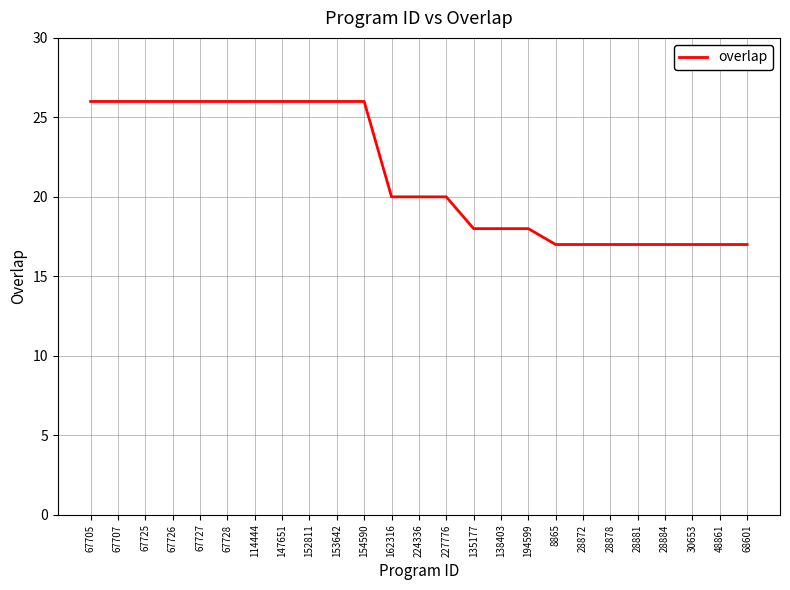

What is the maximum value shown in the chart?

26